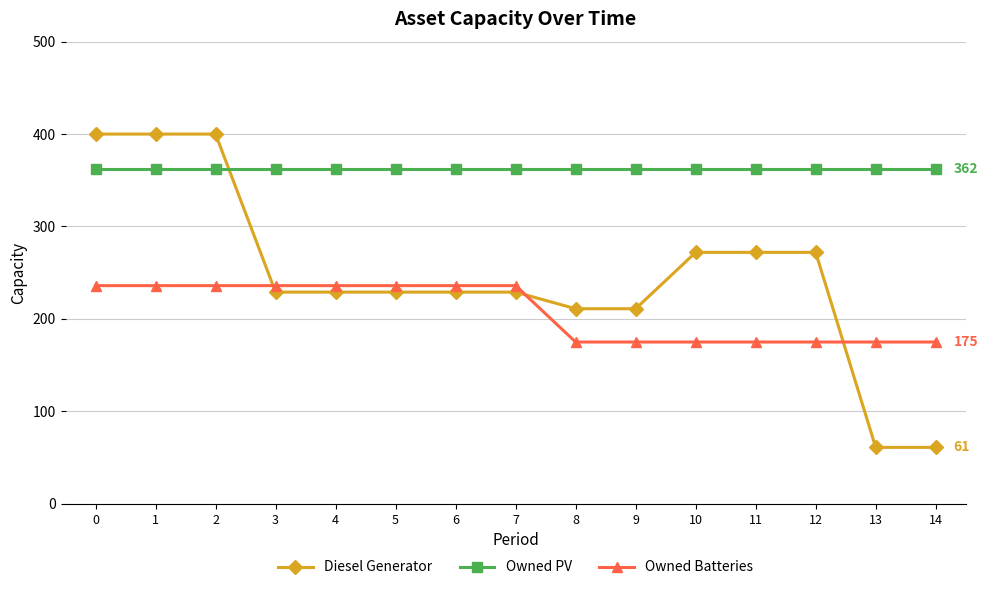

Rank the series by their average value, from highest to lowest.

Owned PV, Diesel Generator, Owned Batteries